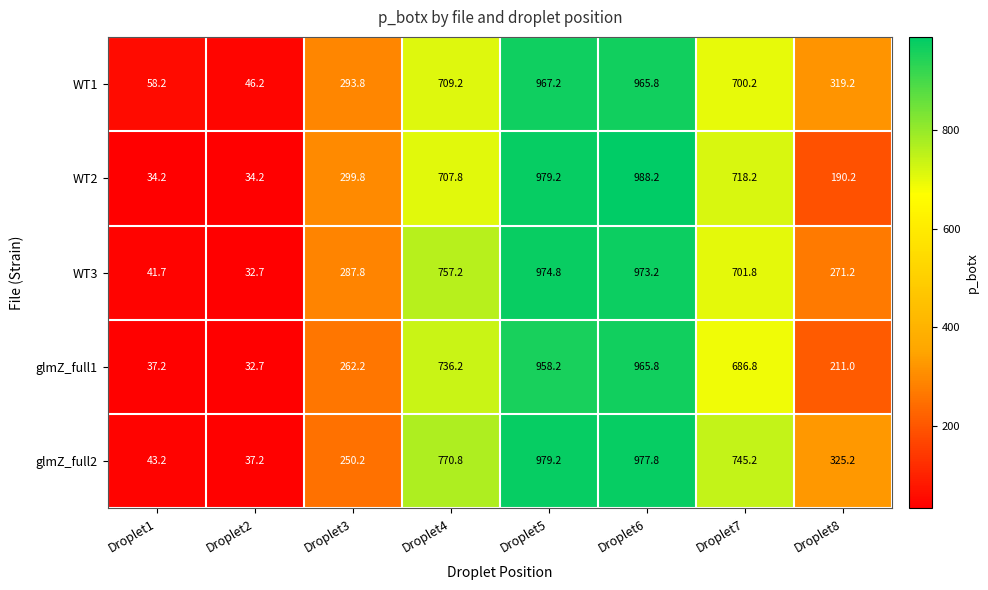

The glmZ_full1 series shows 1048.4 at Droplet7. True or false?

False